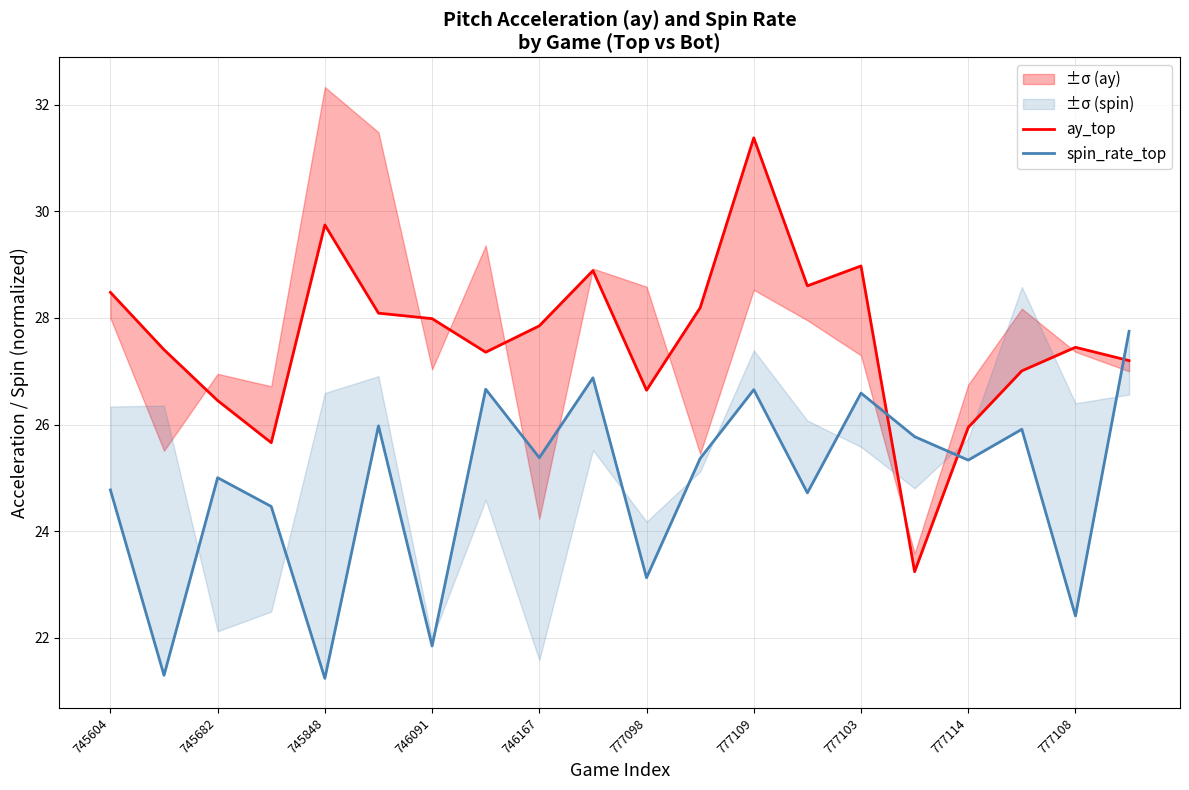

How many data points in spin_rate_top are above 25?

12